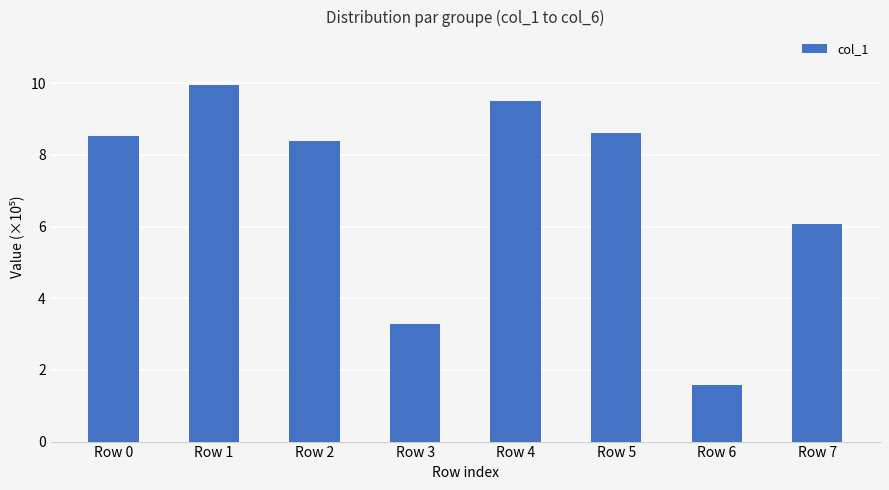

What is the smallest value displayed?

1.6